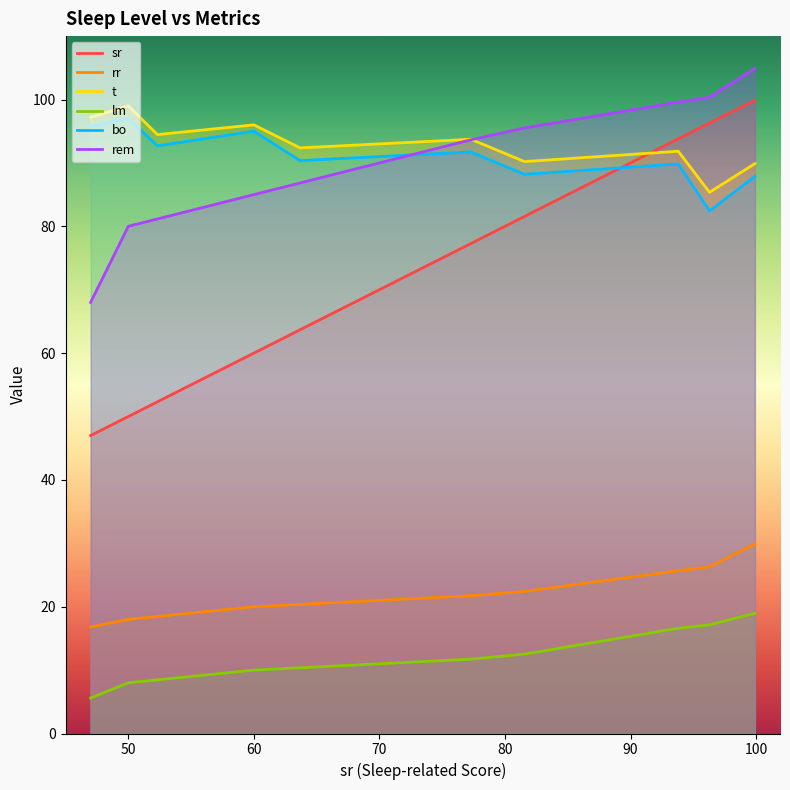

What is the value of the rem point at the 11th from the left?

95.5